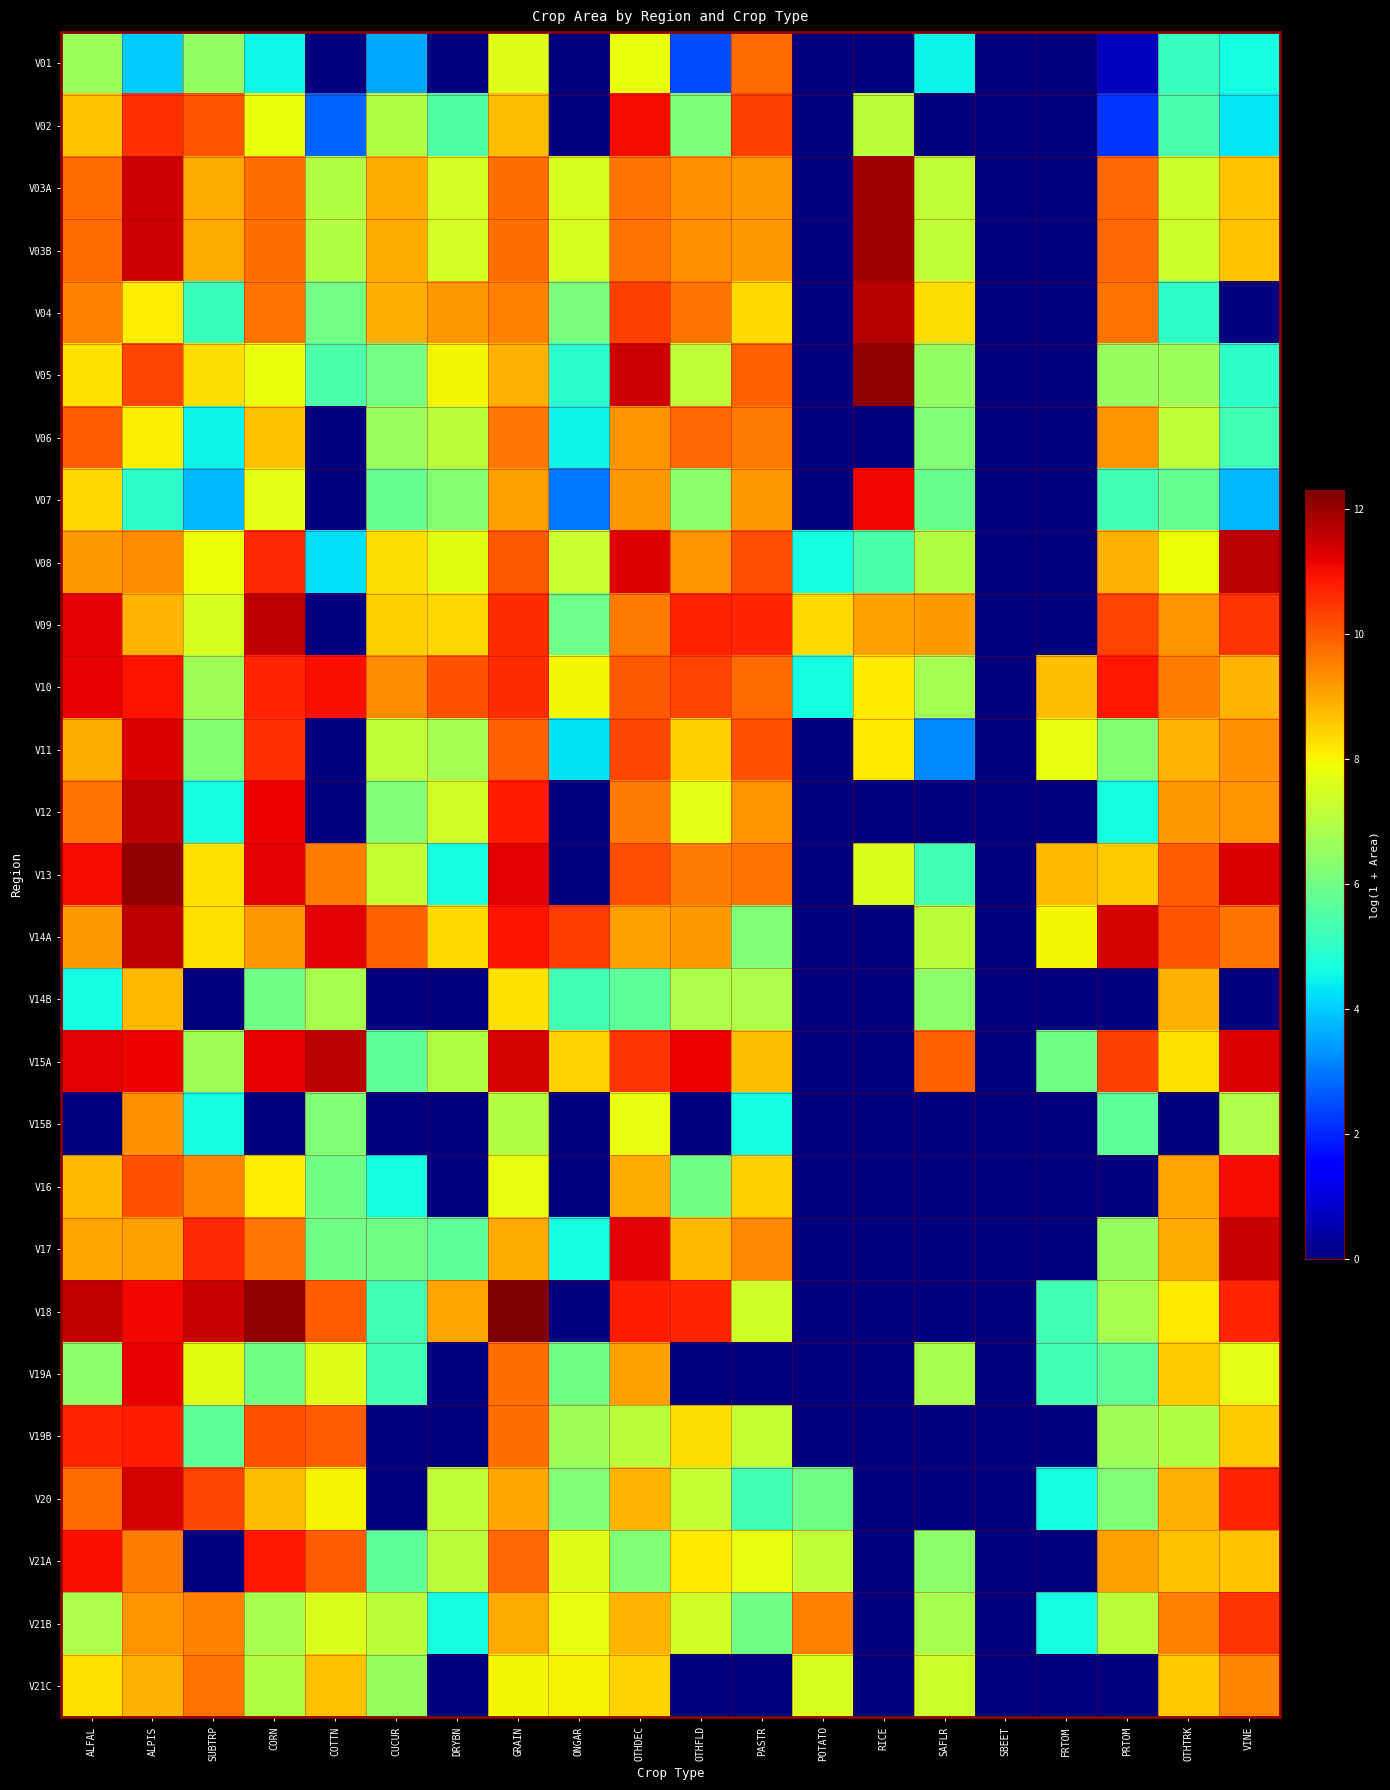

What is the total value across all series at RICE?

104.4